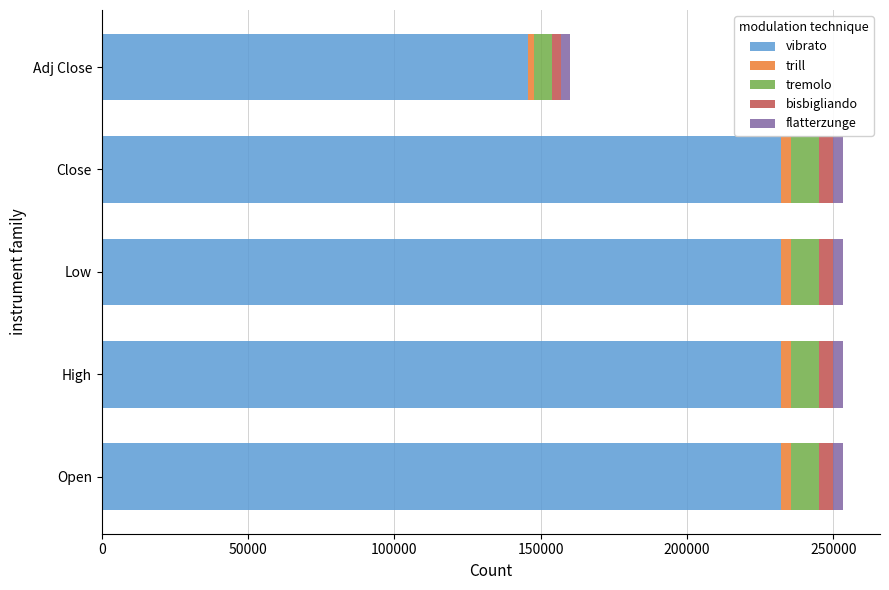

What is the maximum value for vibrato?

232000.0